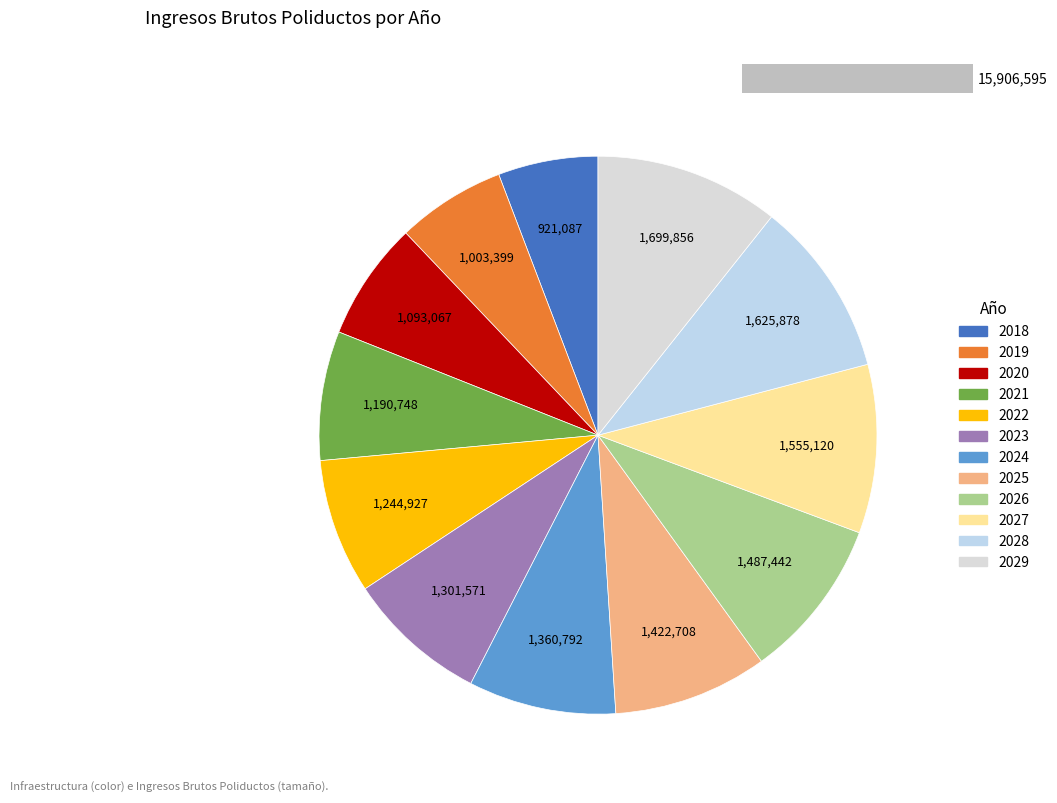

What percentage is the 2026 slice, to the nearest percent?

9%